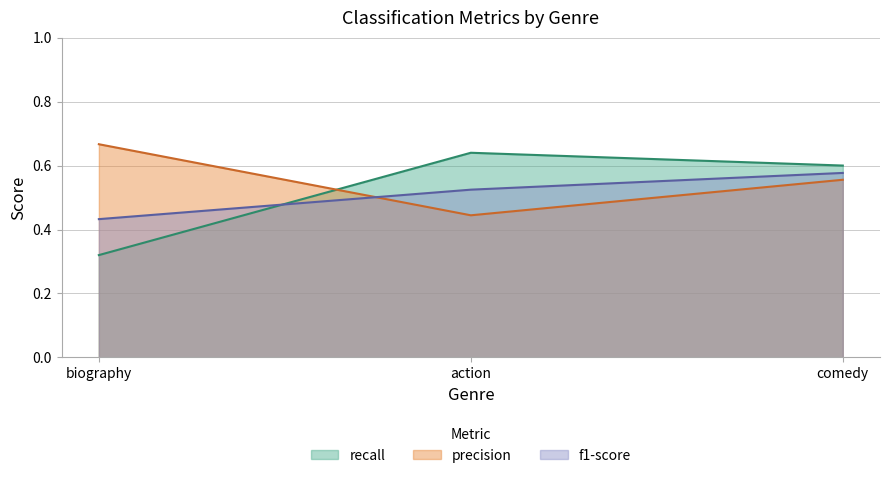

What position from the right is comedy?

1